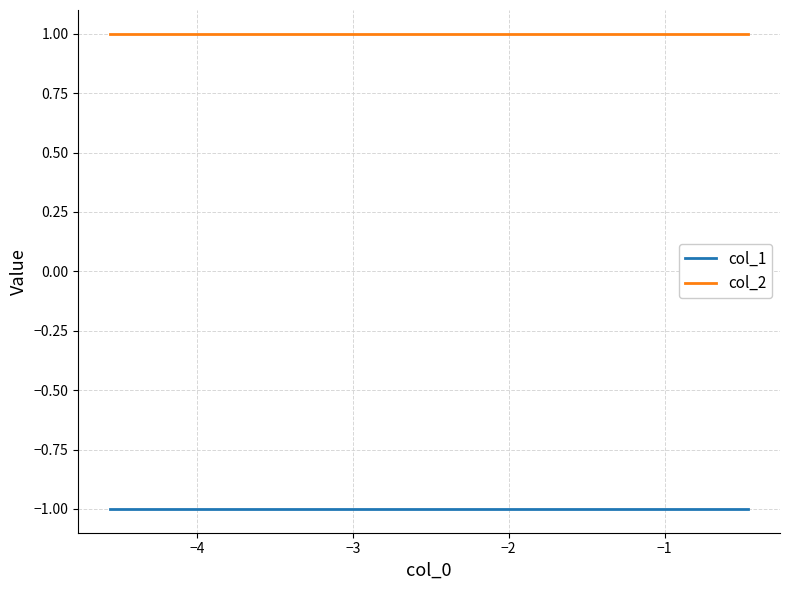

True or false: col_1 and col_2 intersect in this chart.

False